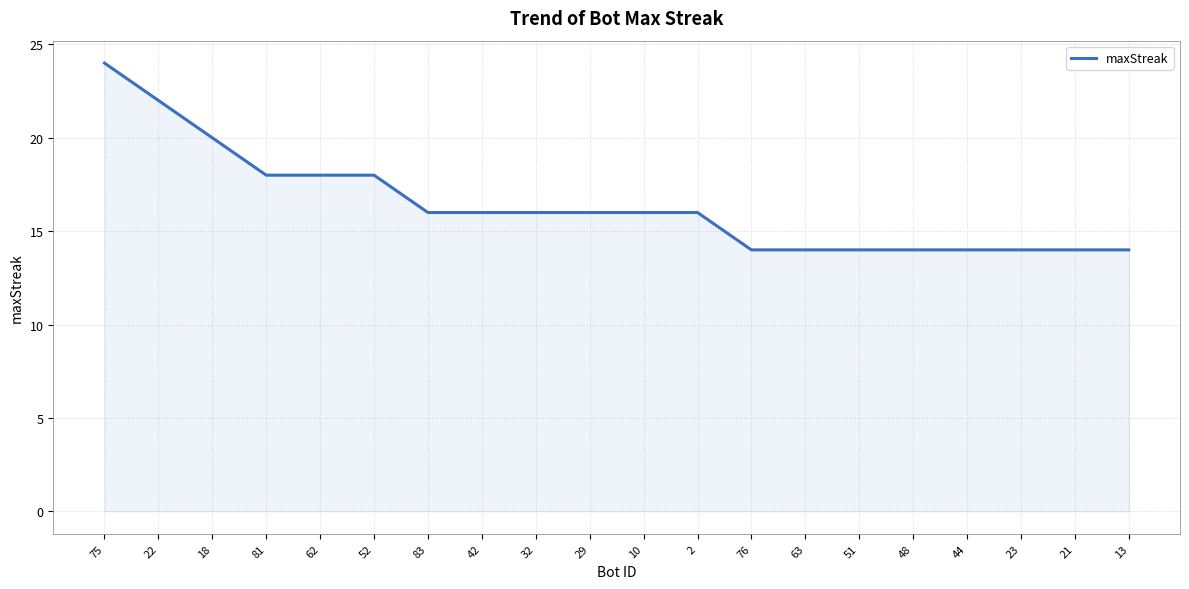

What is the difference between the values at 52 and 32?

2